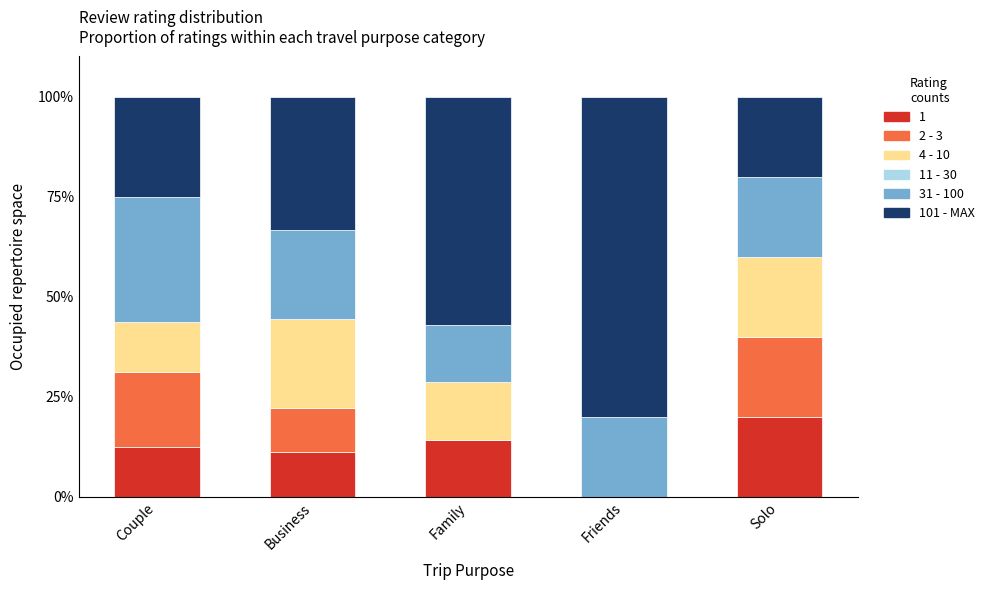

What is the sum of the 1 values at Solo and Couple?

32.5